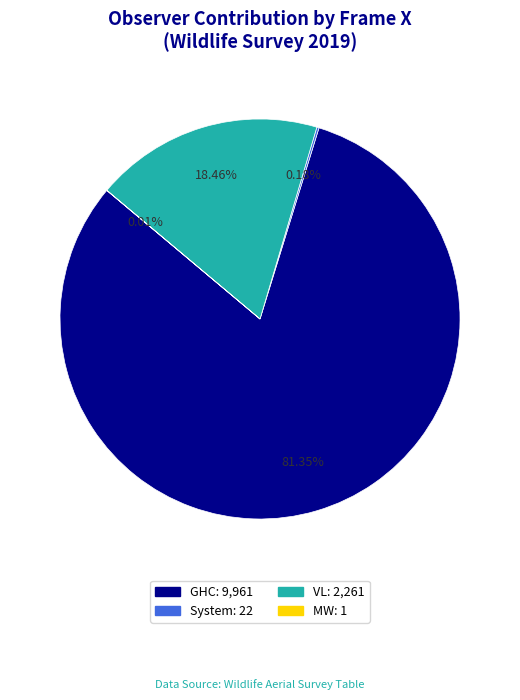

Which category accounts for the majority?

GHC